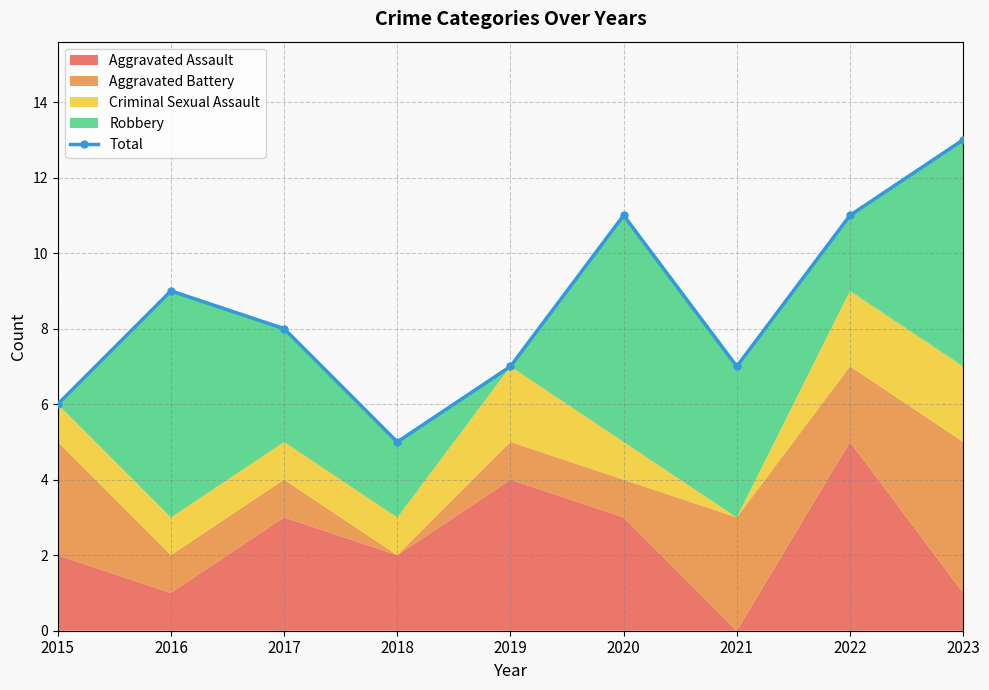

Approximately how many times larger is the value at 2018 compared to 2020?

0.5